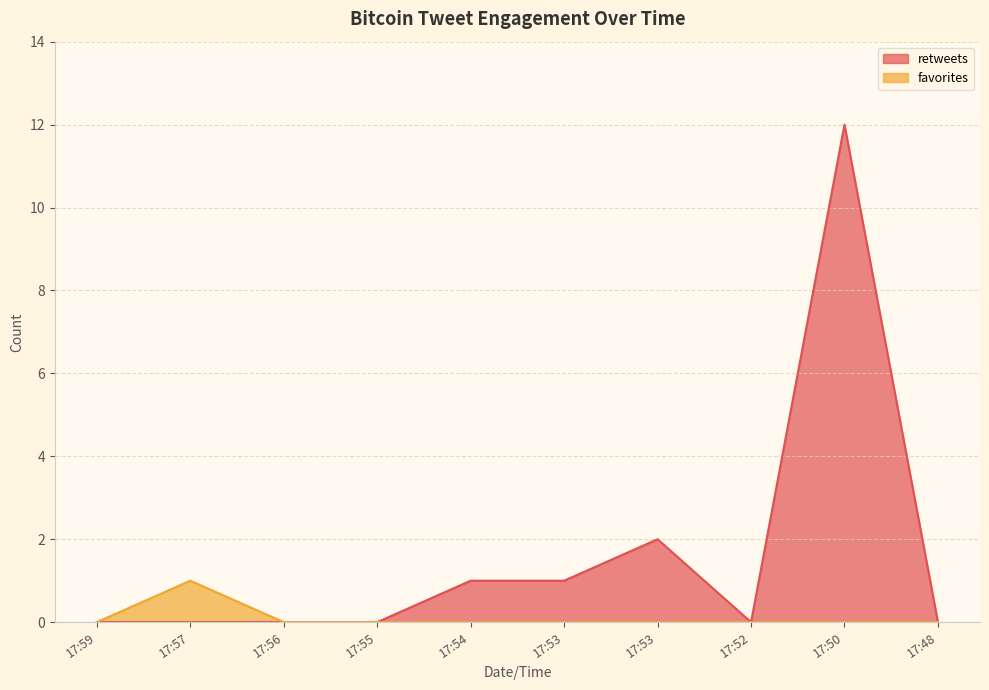

Reading right to left, list all the values displayed in this chart.

retweets: 0	12	0	2	1	1	0	0	0	0
favorites: 0	0	0	0	0	0	0	0	1	0